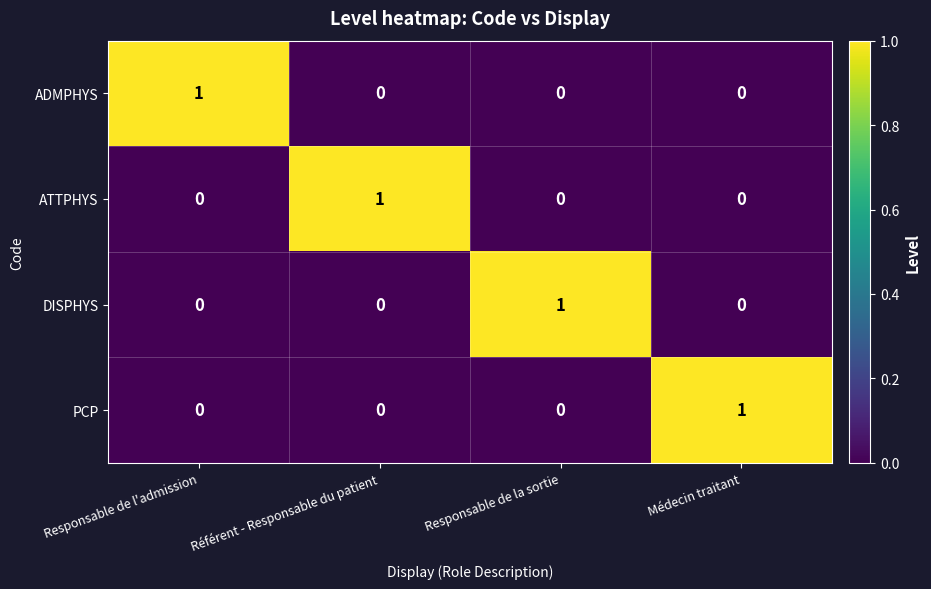

Reading left to right, list all the values displayed in this chart.

ADMPHYS: 1	0	0	0
ATTPHYS: 0	1	0	0
DISPHYS: 0	0	1	0
PCP: 0	0	0	1